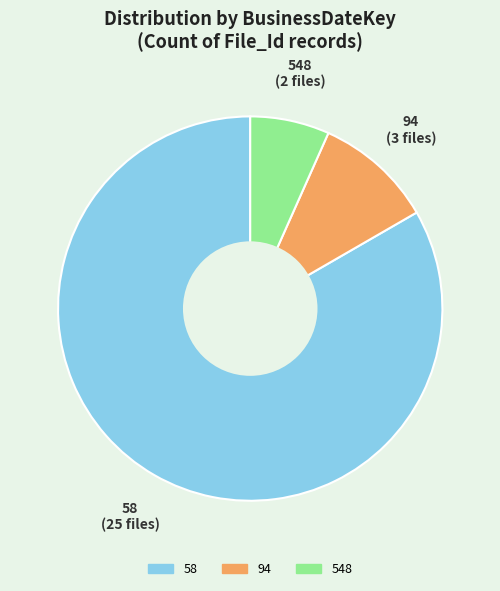

Is there a majority slice in this chart?

Yes